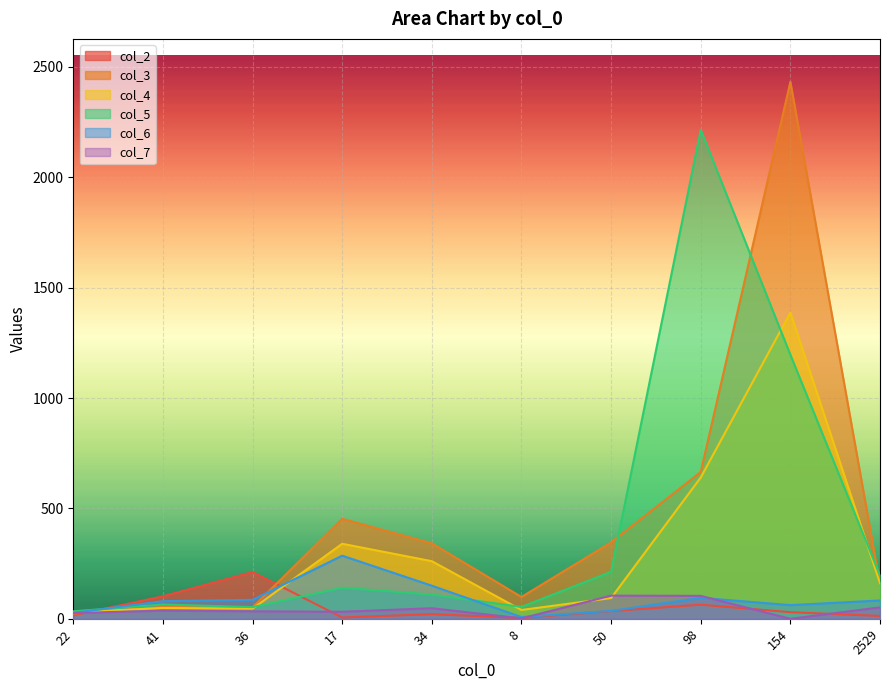

Reading left to right, transcribe all the data shown in this chart.

col_2: 16	102	212	6	21	4	35	64	30	13
col_3: 24	54	52	453	342	99	346	665	2432	156
col_4: 30	49	46	340	261	40	94	640	1387	161
col_5: 34	65	53	141	110	54	213	2215	1196	196
col_6: 27	80	86	286	150	8	36	95	62	83
col_7: 26	37	34	32	48	2	105	104	0	52